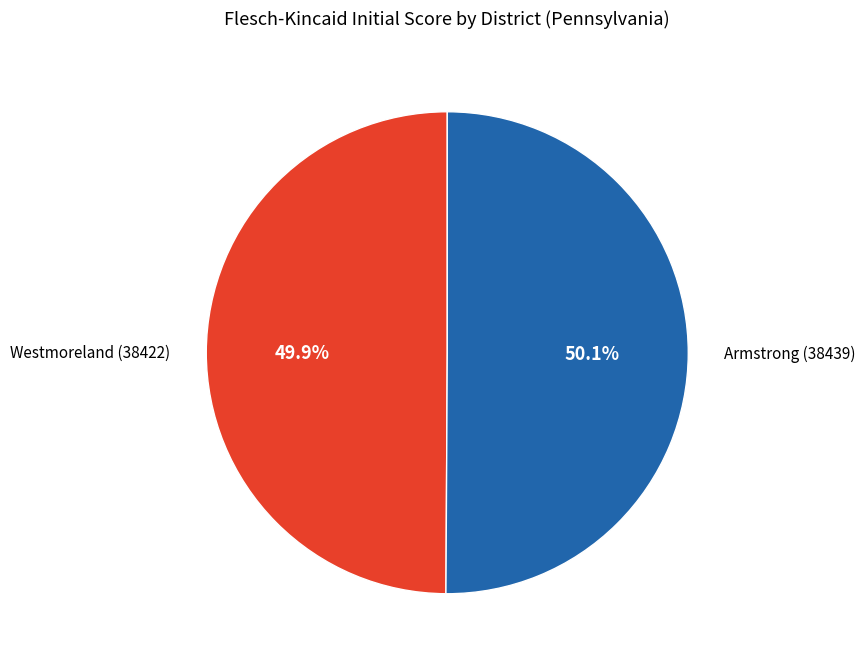

What is the ratio of the value at Westmoreland (38422) to the value at Armstrong (38439)?

1.0